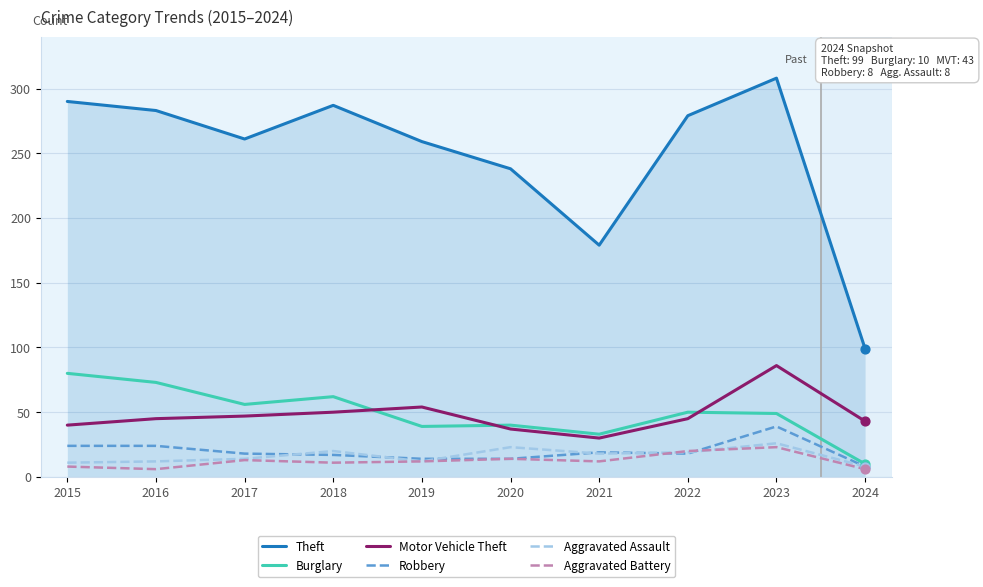

At which category is the sum across all series the highest?

2023